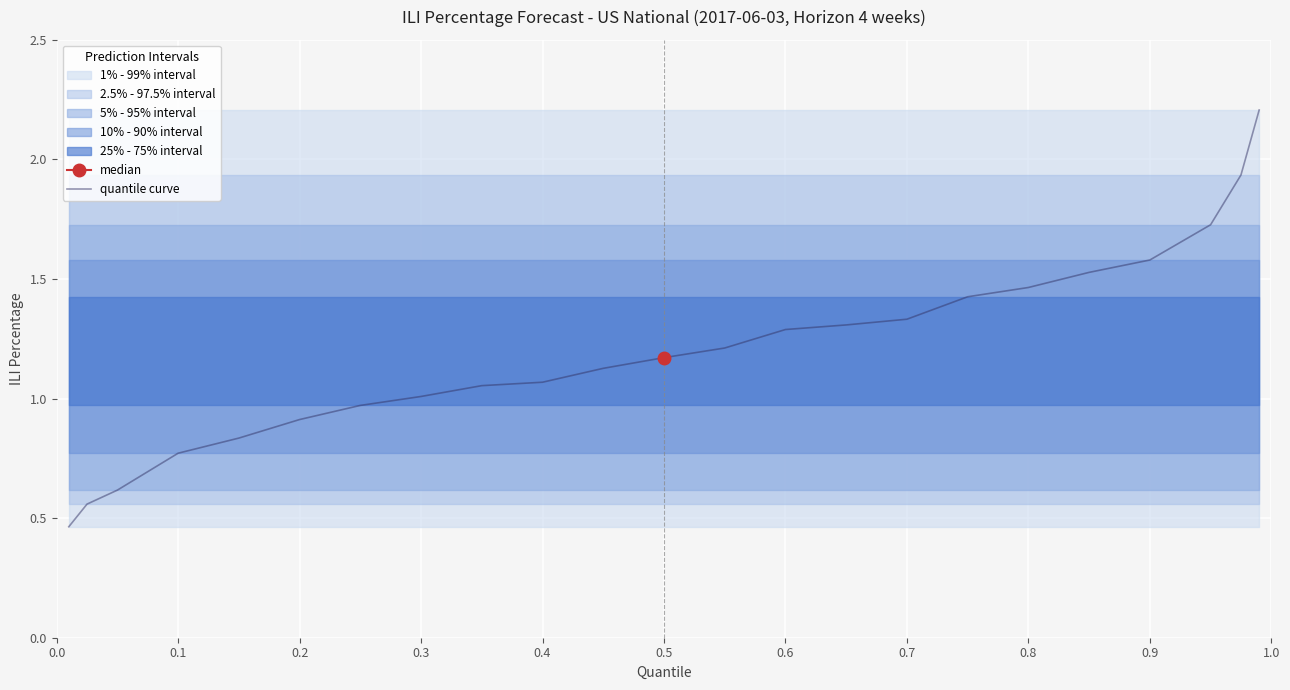

How many values exceed 1?

16